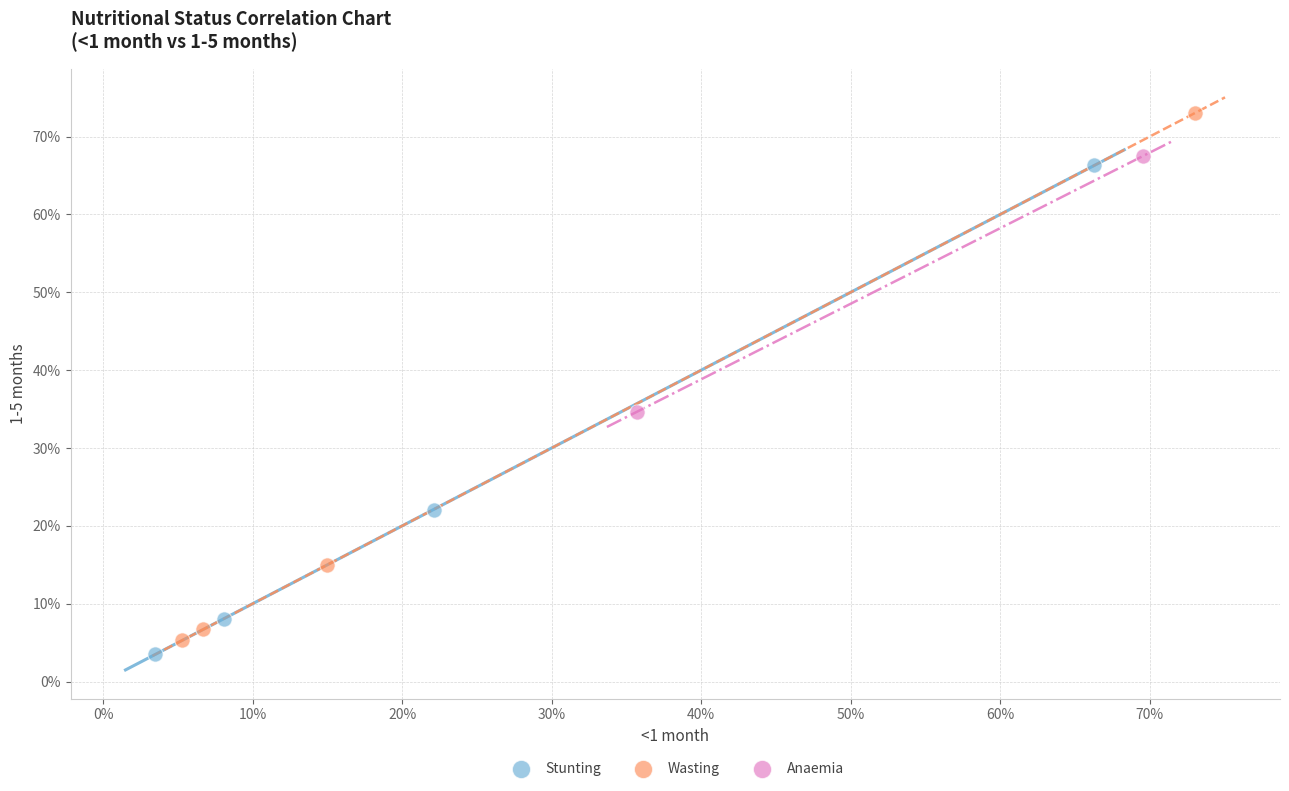

What are all the series names shown in the legend?

Stunting, Wasting, Anaemia